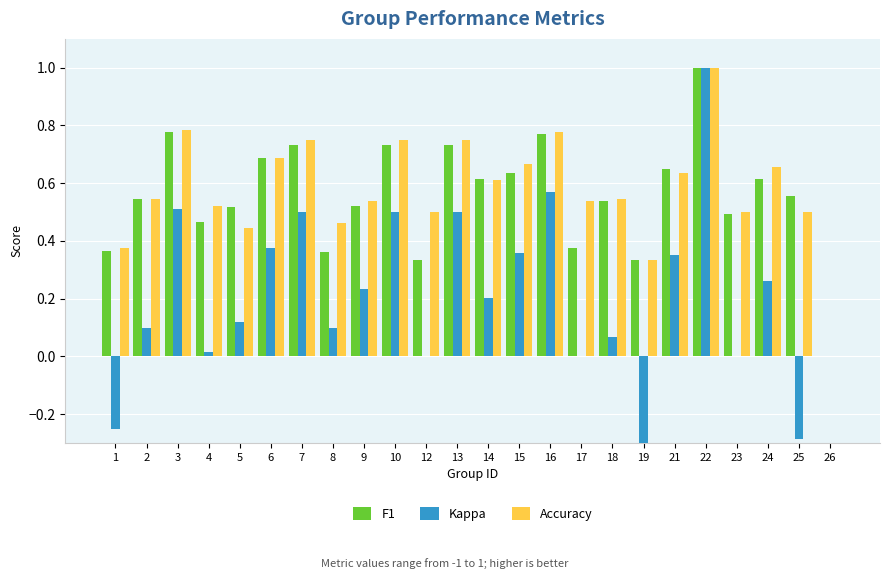

How many negative values does the Kappa series have?

3